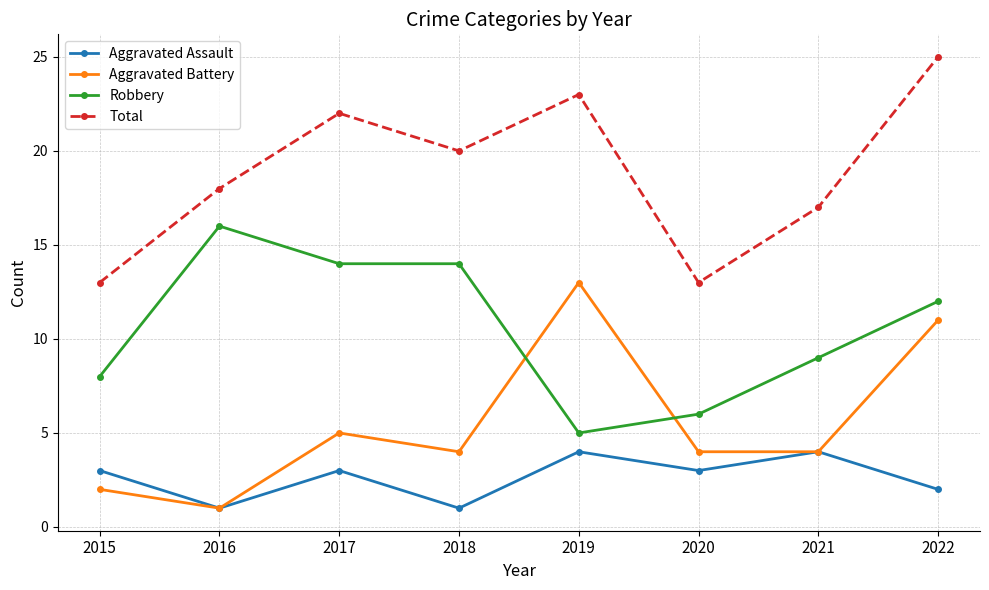

Rank the series by their average value, from lowest to highest.

Aggravated Assault, Aggravated Battery, Robbery, Total